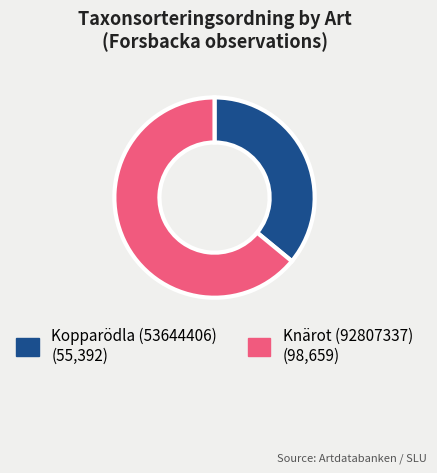

Which has a higher value, Kopparödla (53644406) or Knärot (92807337)?

Knärot (92807337)